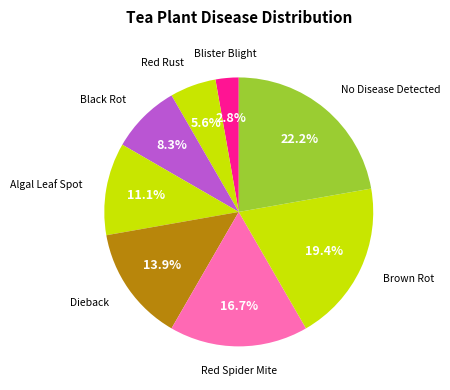

Count the number of slices in the pie.

8